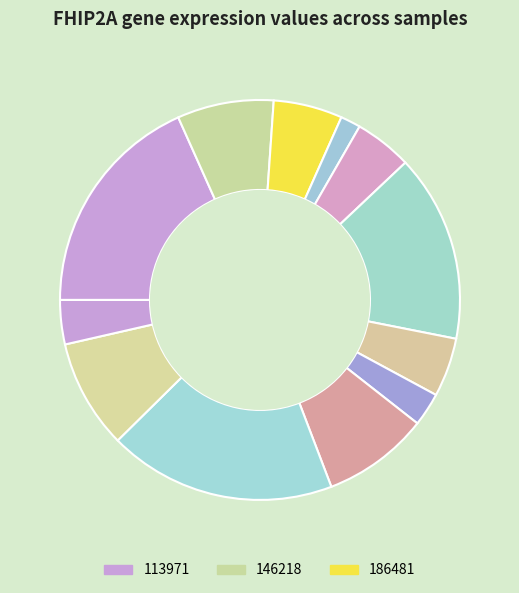

What is the largest slice in the pie chart?

434640